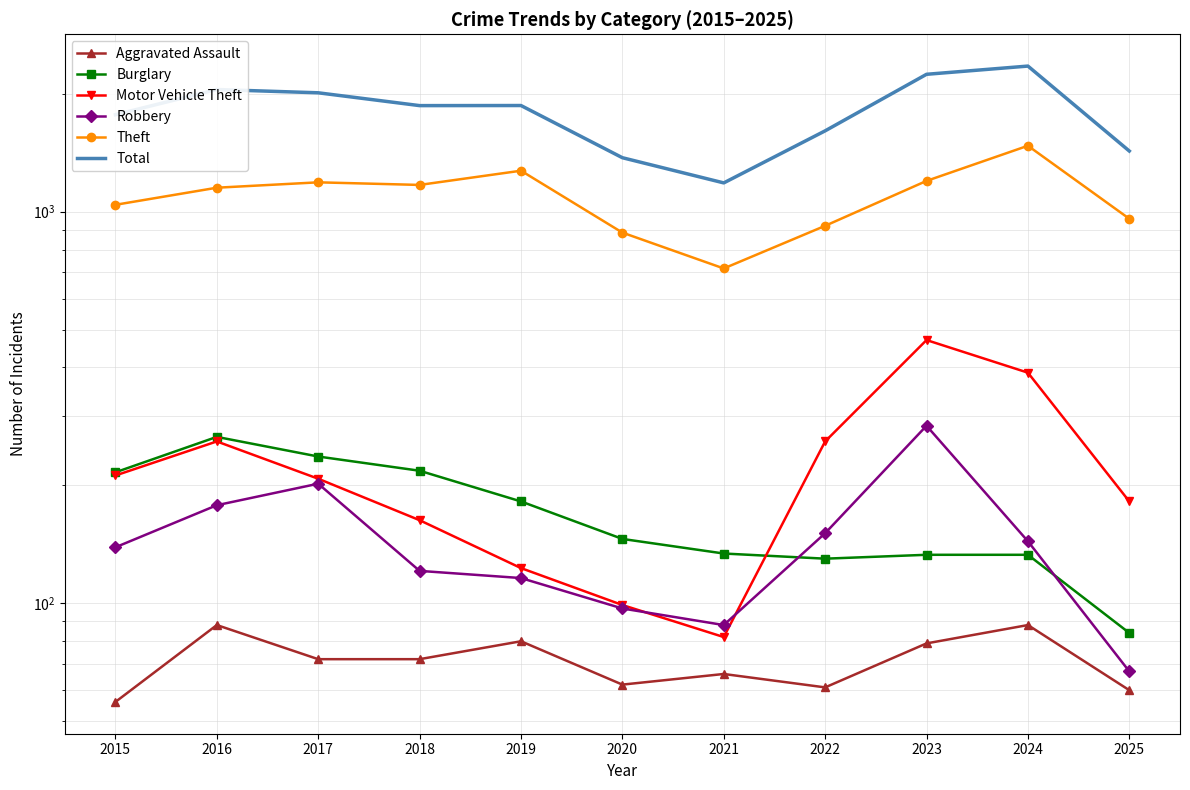

Reading left to right, extract all data points from this chart.

Aggravated Assault: 2015=56	2016=88	2017=72	2018=72	2019=80	2020=62	2021=66	2022=61	2023=79	2024=88	2025=60
Burglary: 2015=216	2016=266	2017=237	2018=218	2019=182	2020=146	2021=134	2022=130	2023=133	2024=133	2025=84
Motor Vehicle Theft: 2015=212	2016=259	2017=208	2018=163	2019=123	2020=99	2021=82	2022=259	2023=470	2024=388	2025=182
Robbery: 2015=139	2016=178	2017=202	2018=121	2019=116	2020=97	2021=88	2022=151	2023=284	2024=144	2025=67
Theft: 2015=1041	2016=1151	2017=1188	2018=1170	2019=1272	2020=884	2021=716	2022=920	2023=1198	2024=1473	2025=959
Total: 2015=1768	2016=2050	2017=2011	2018=1865	2019=1866	2020=1373	2021=1184	2022=1608	2023=2242	2024=2353	2025=1428